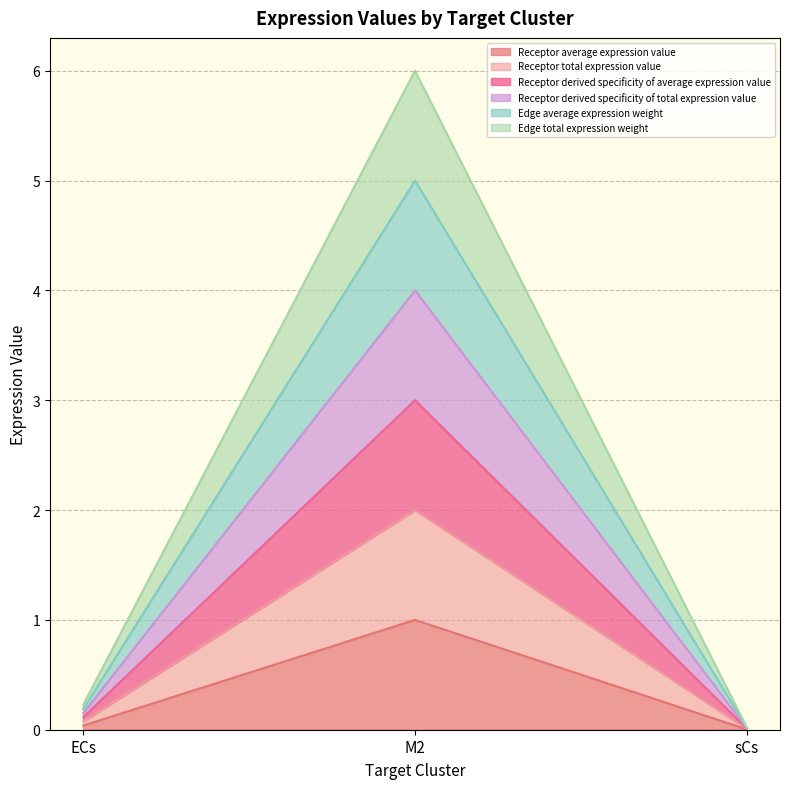

Which label corresponds to the smallest value in the chart?

sCs